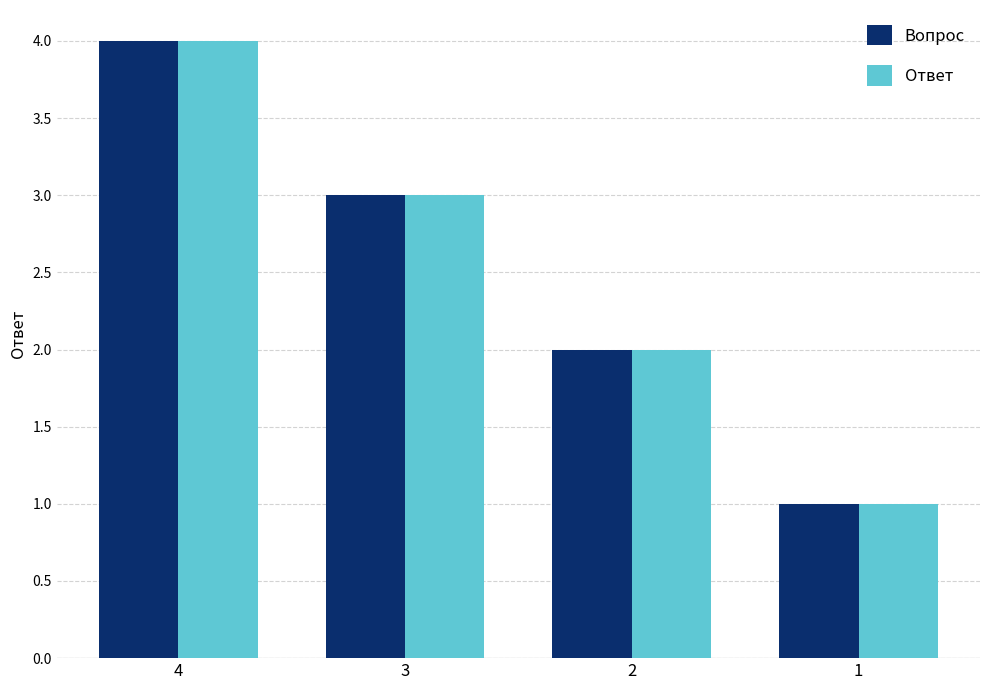

Which label corresponds to the largest value in the chart?

4